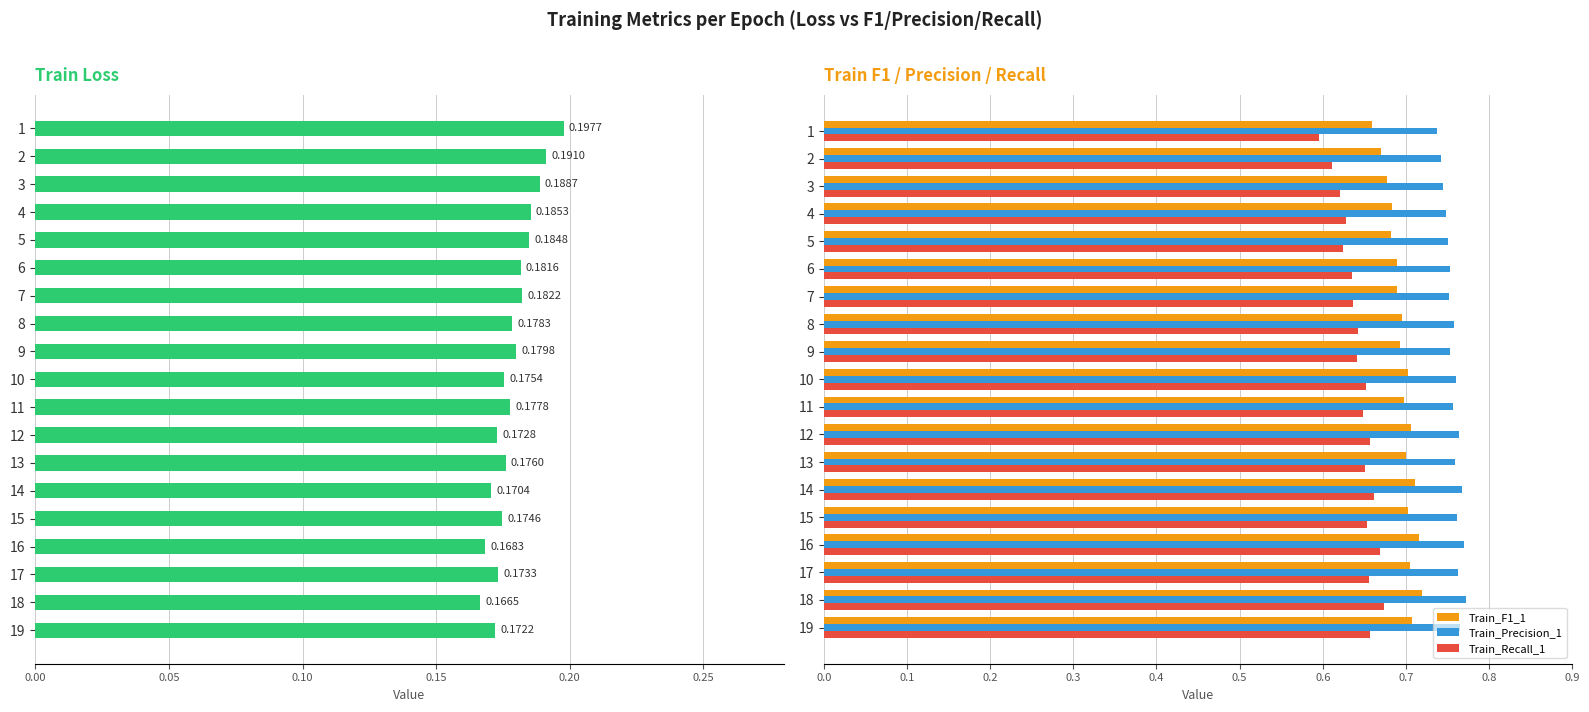

The value of Train_F1_1 at 8 is 1.1. True or false?

False